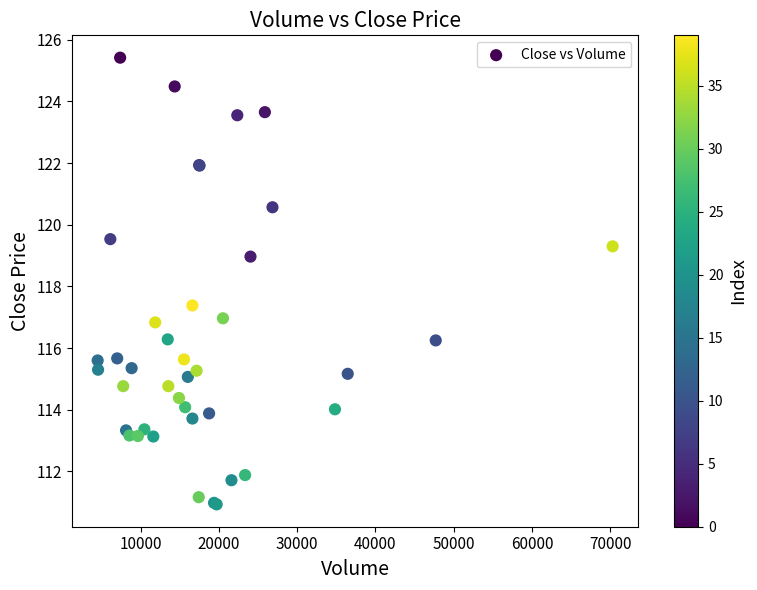

What Y value in the scatter plot is closest to 118?

117.4